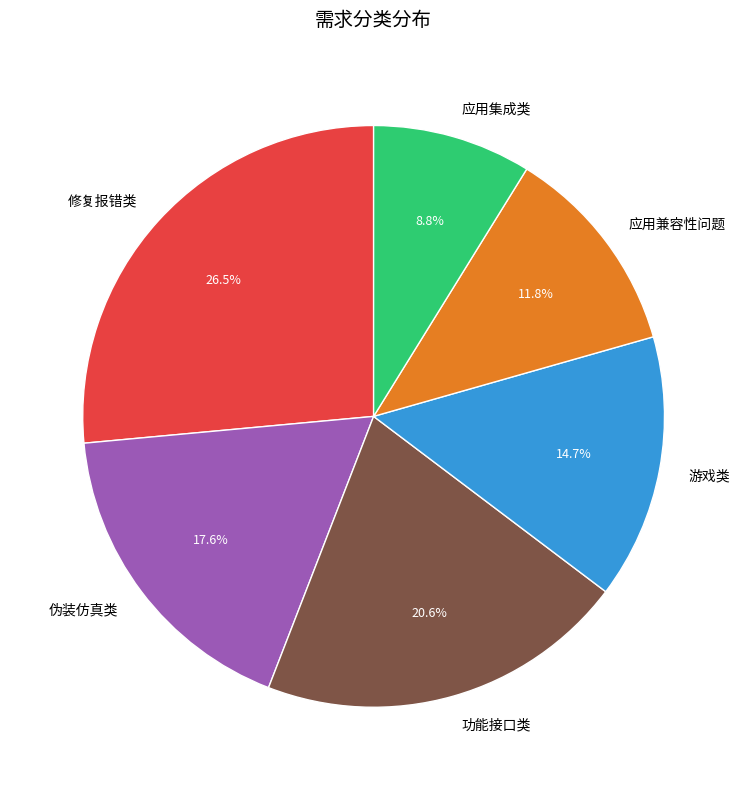

Which slice is the largest?

修复报错类